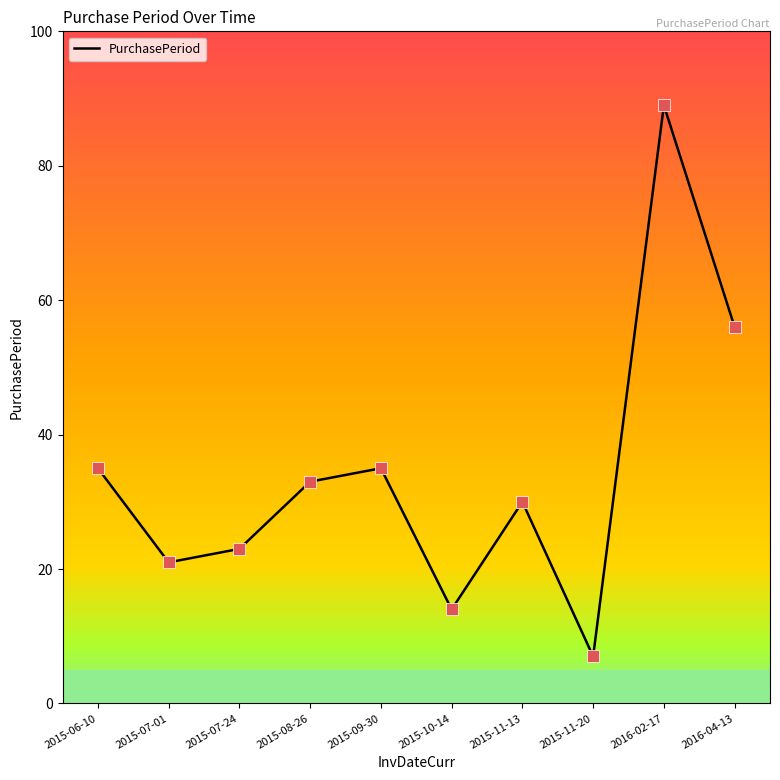

Approximately how many times larger is the value at 2015-11-20 compared to 2015-09-30?

0.2